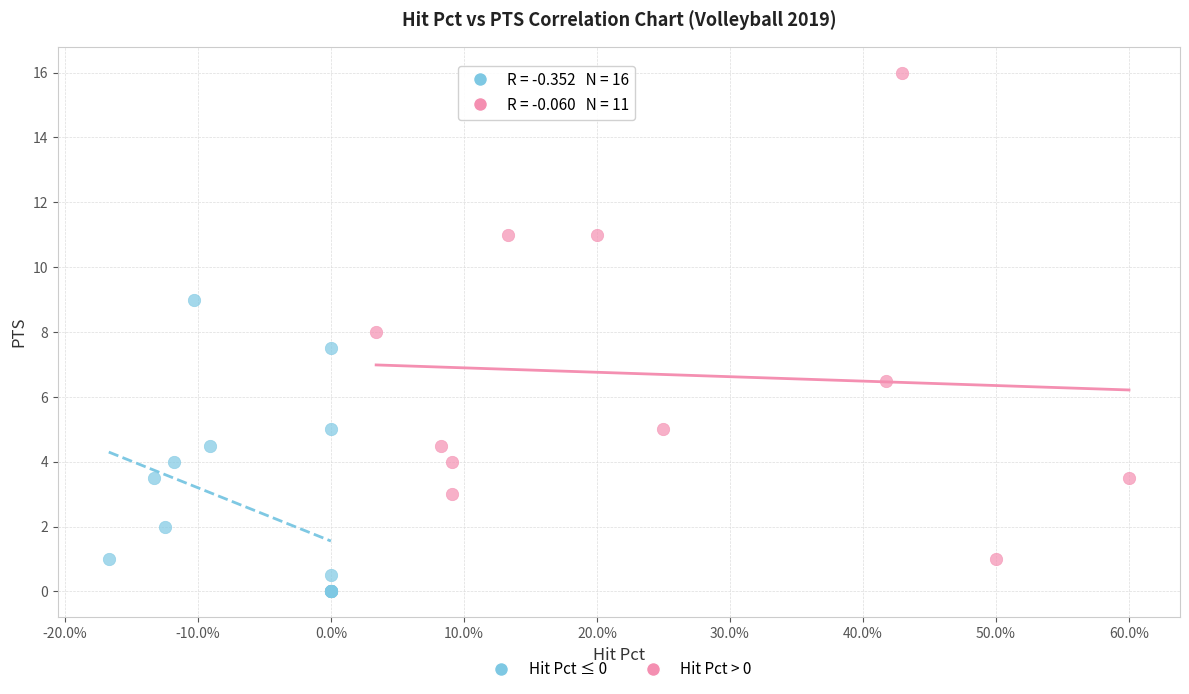

Which series has the widest spread of Y values?

Hit Pct > 0